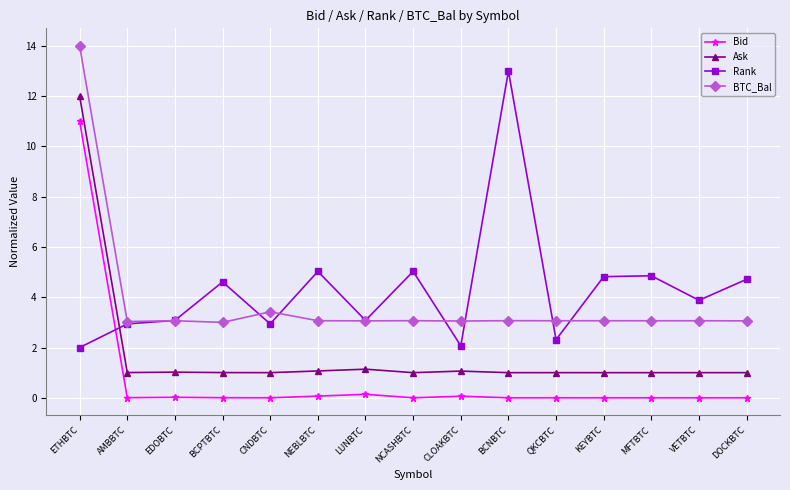

Rank the series at KEYBTC from highest to lowest value.

Rank, BTC_Bal, Ask, Bid